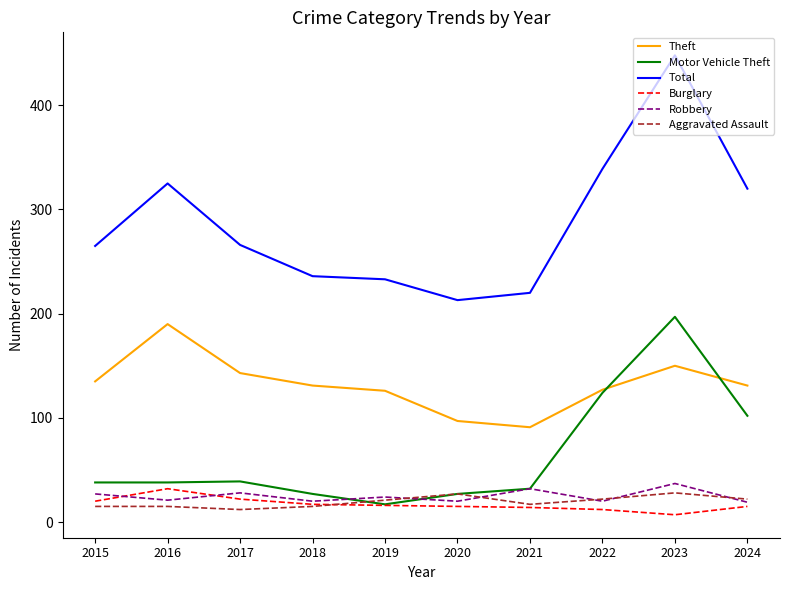

Which category has the highest value across all series?

2023